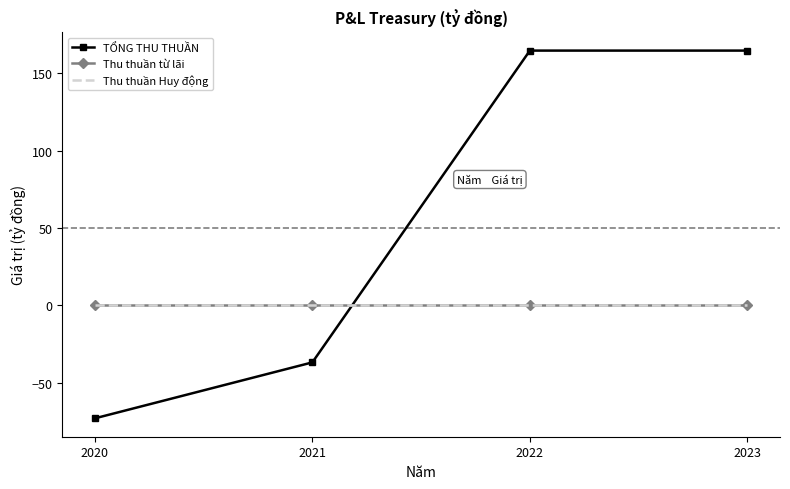

Does the chart have visible grid lines?

No